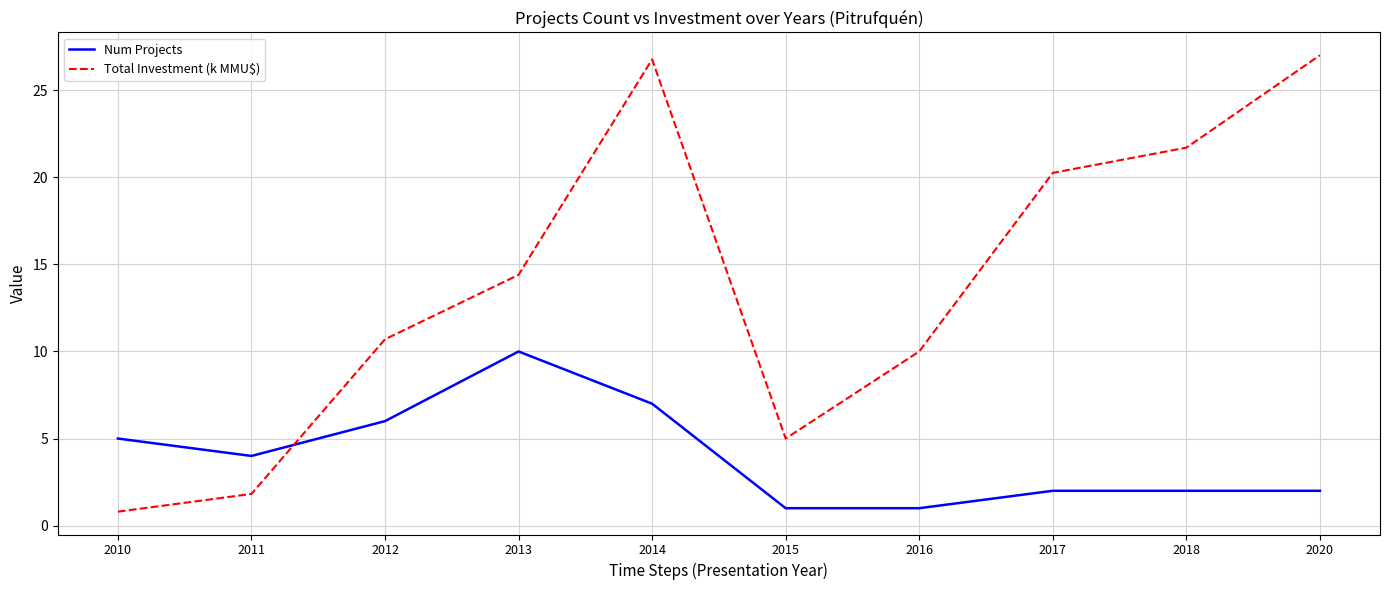

Reading right to left, what are all the values shown in this chart?

Num Projects: 2.0	2.0	2.0	1.0	1.0	7.0	10.0	6.0	4.0	5.0
Total Investment (k MMU$): 27.0	21.7	20.3	10.0	5.0	26.8	14.4	10.7	1.8	0.8